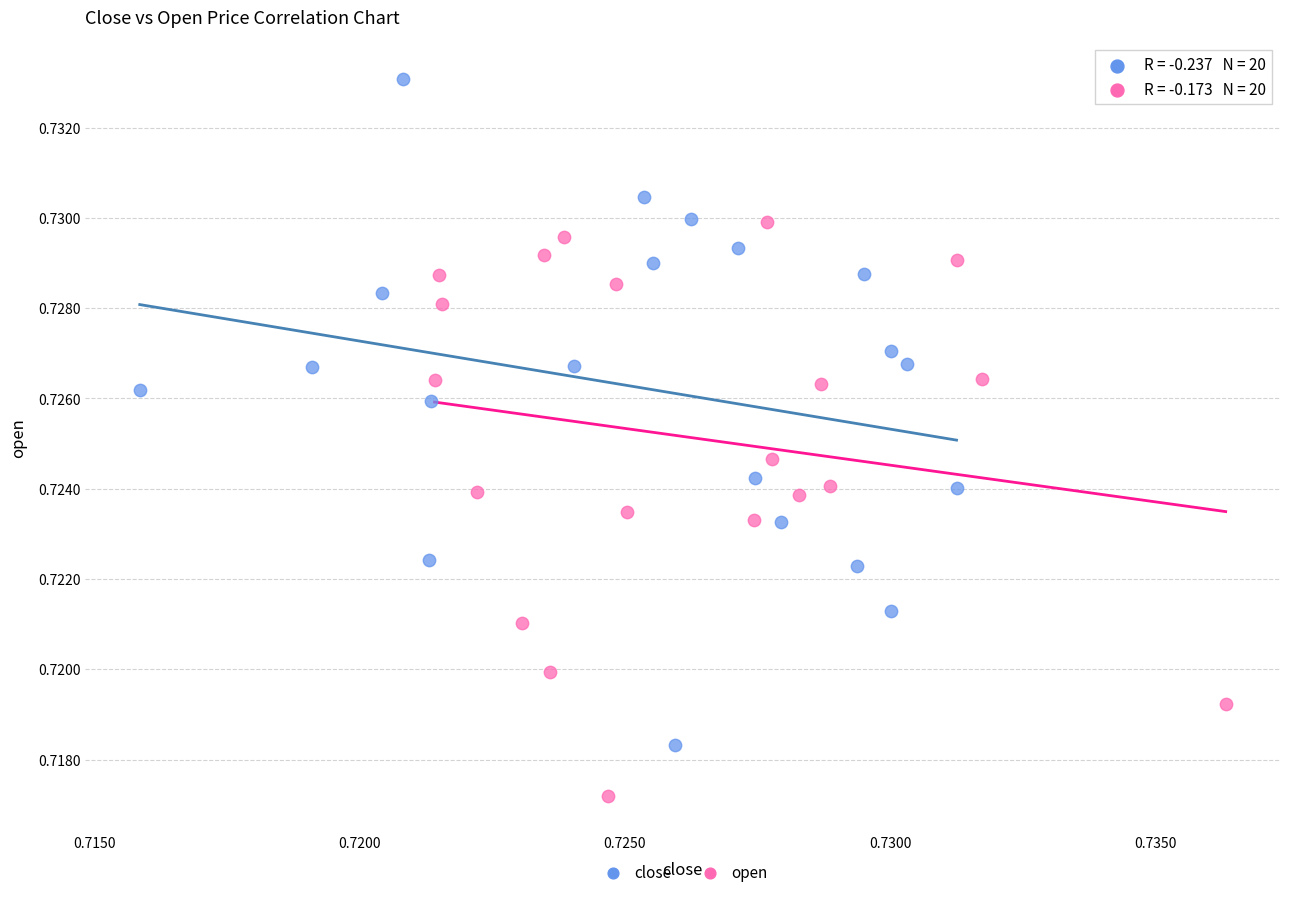

What are all the series names shown in the legend?

close, open